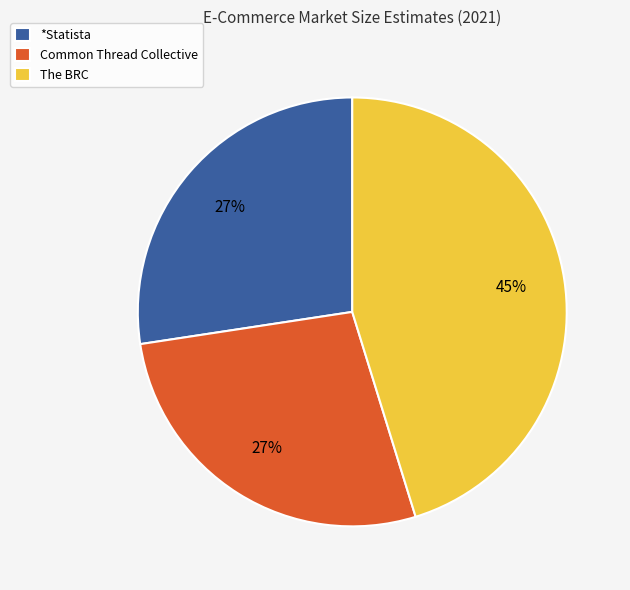

How many segments does this pie chart have?

3